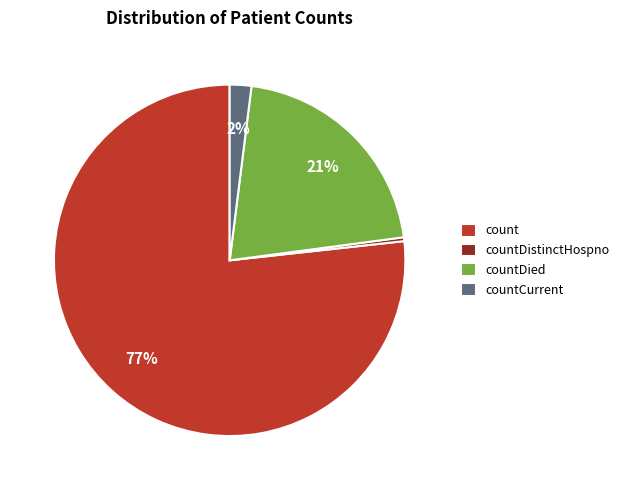

Rank the categories by value from highest to lowest.

count, countDied, countCurrent, countDistinctHospno